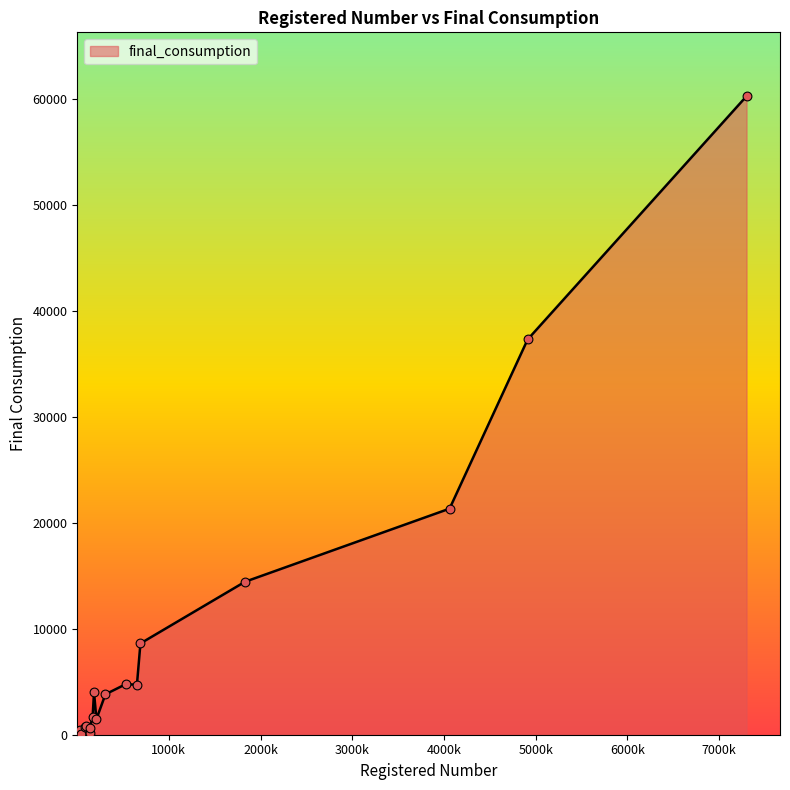

What is the greatest value displayed?

60285.4